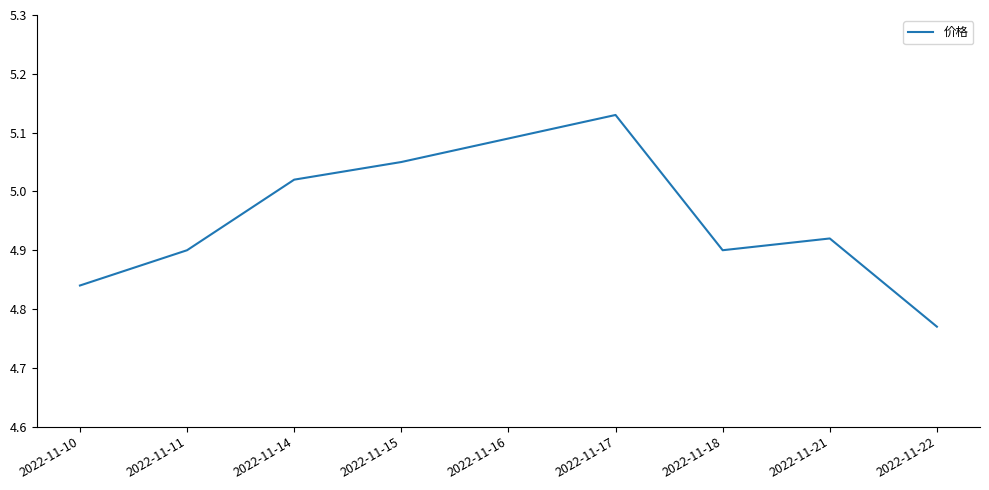

The value at 2022-11-21 is 4.9. True or false?

True